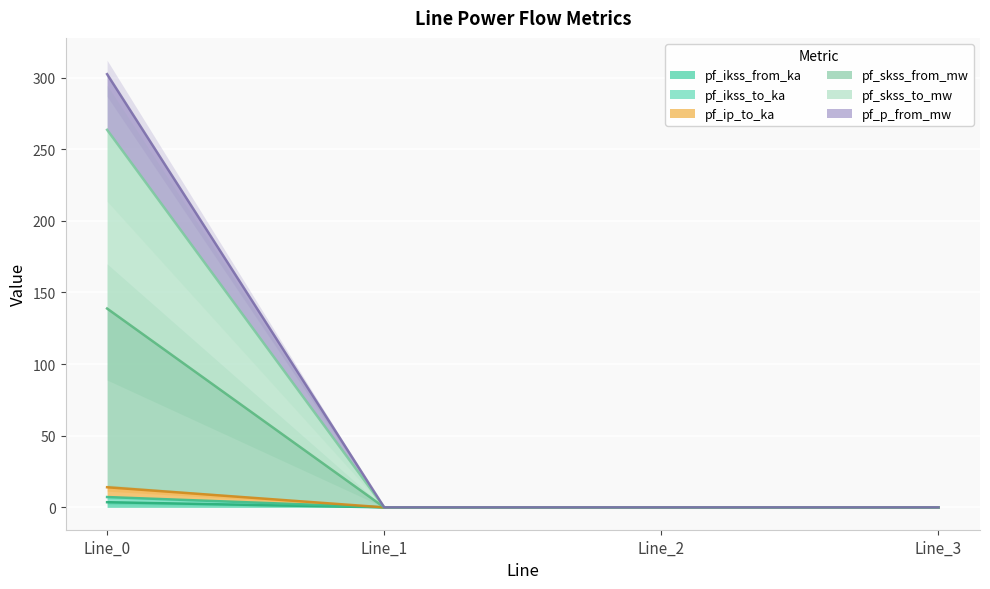

Which series has the widest spread of values?

pf_skss_from_mw